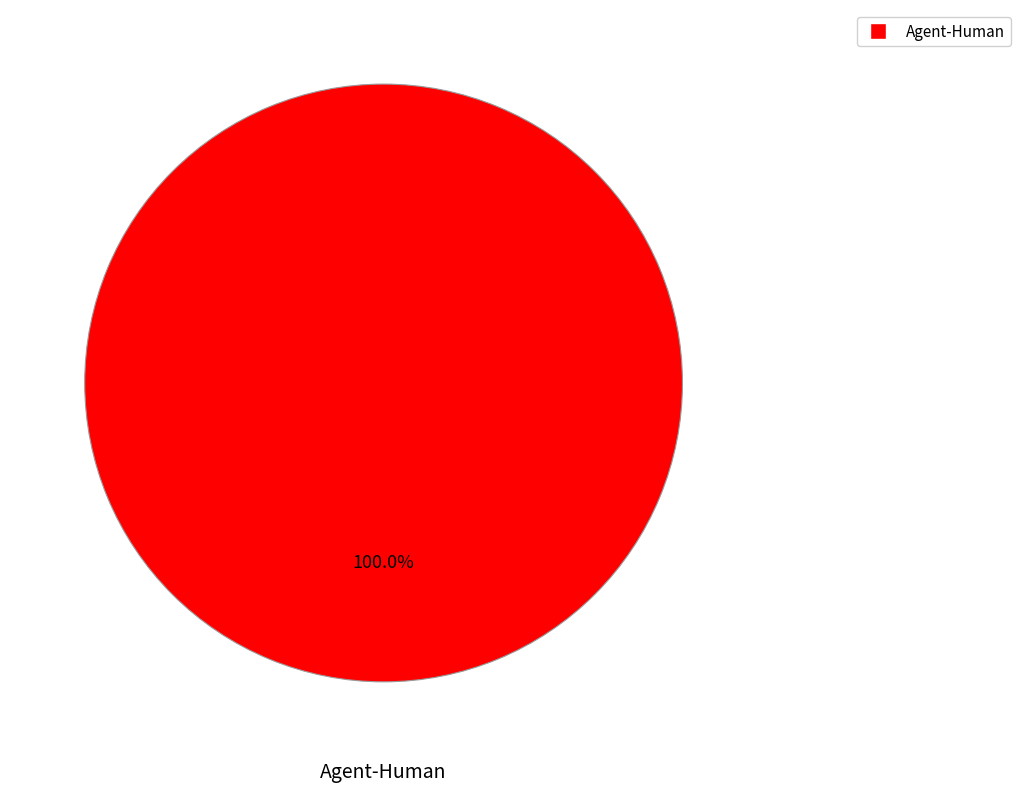

Is there any slice that represents more than half of the pie?

Yes